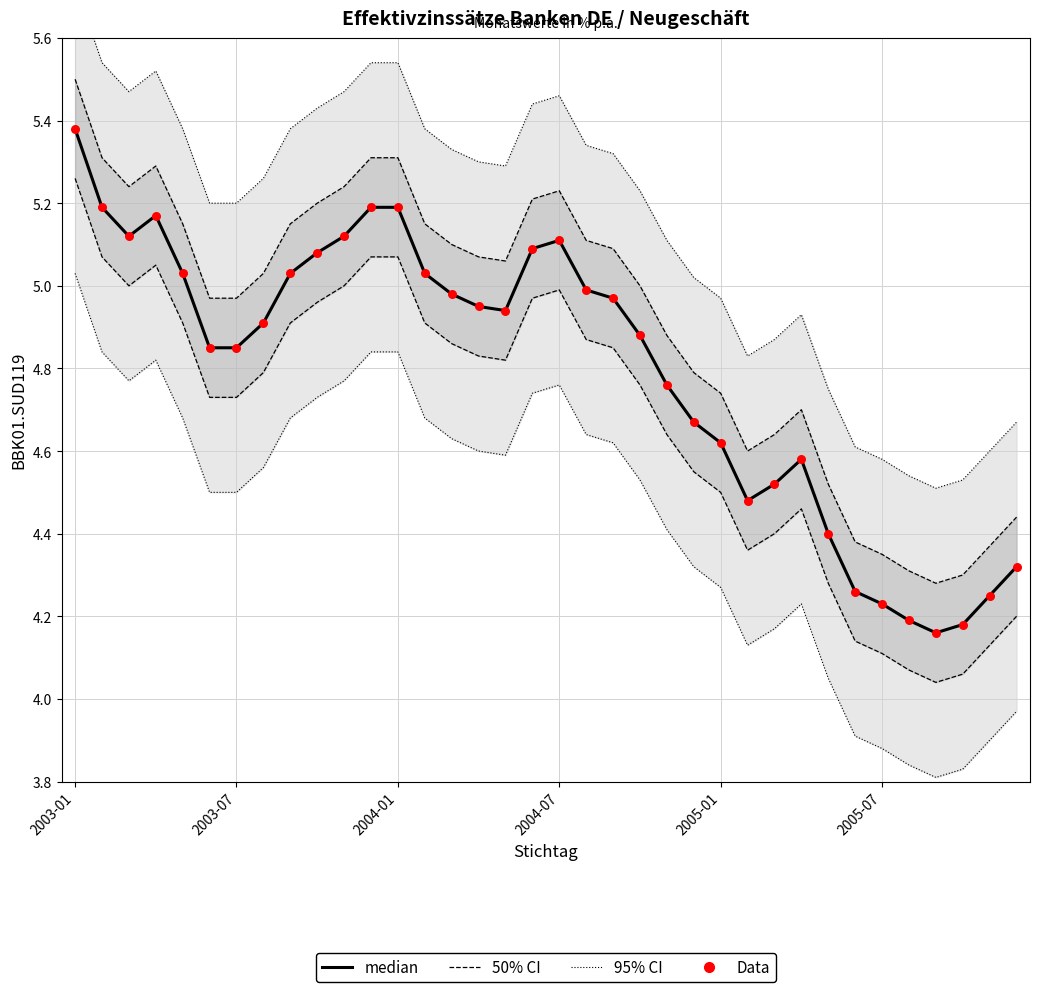

At how many categories does at least one series exceed 5?

24